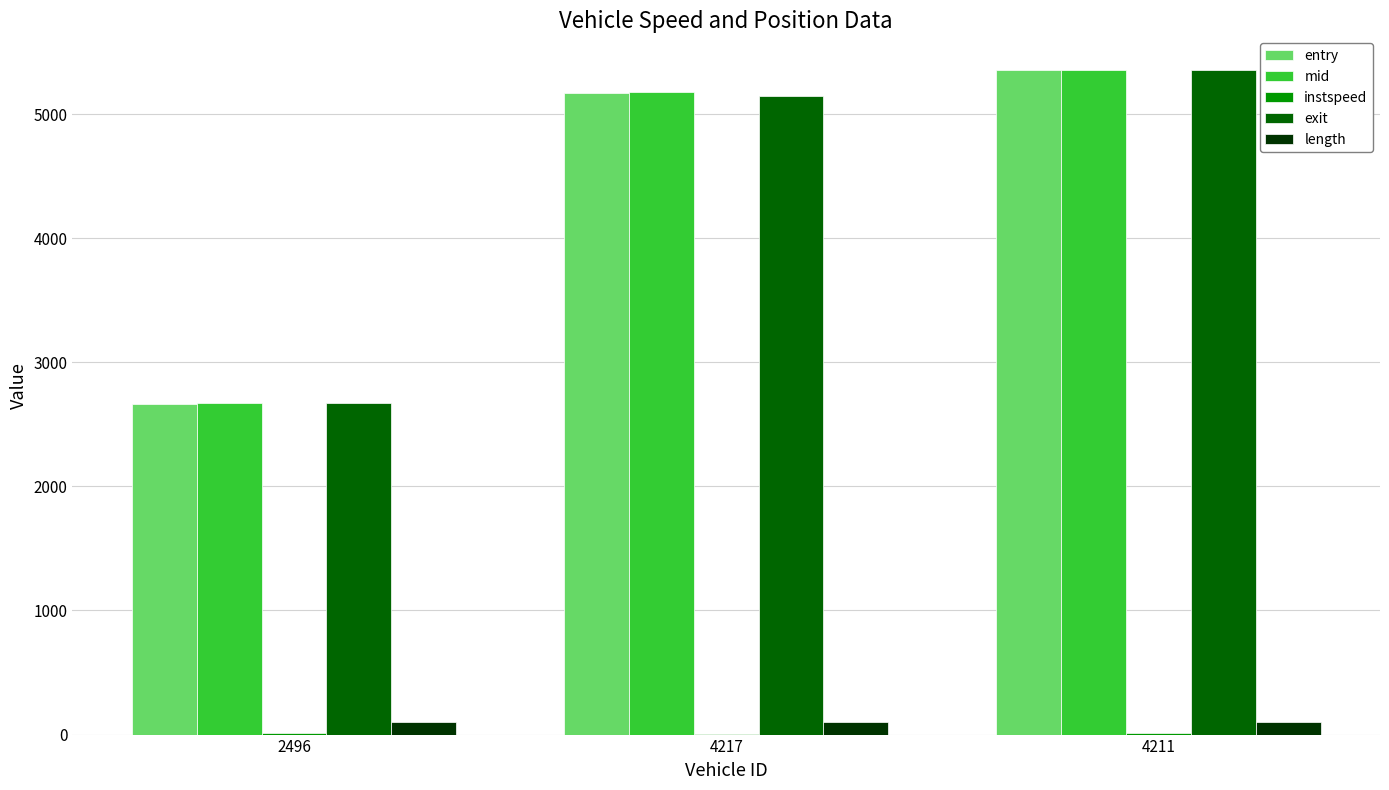

The entry series shows 5351.7 at 4211. True or false?

True